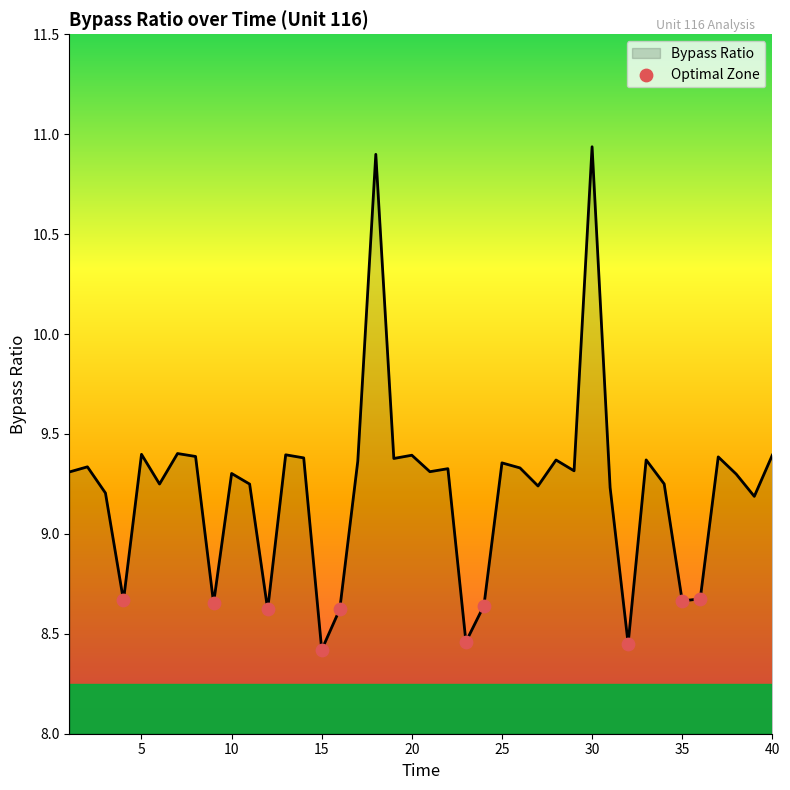

What is the difference between the maximum and minimum values?

2.5